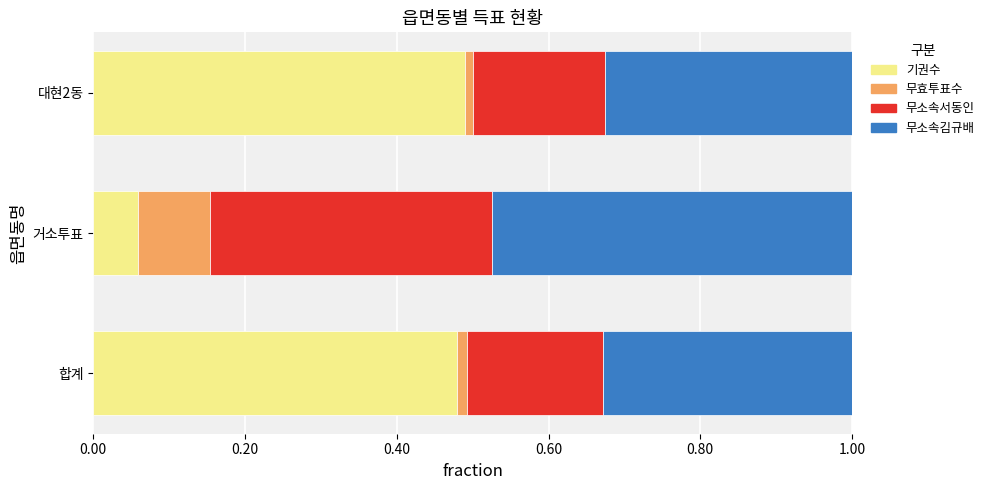

At which label does 기권수 reach its minimum?

거소투표